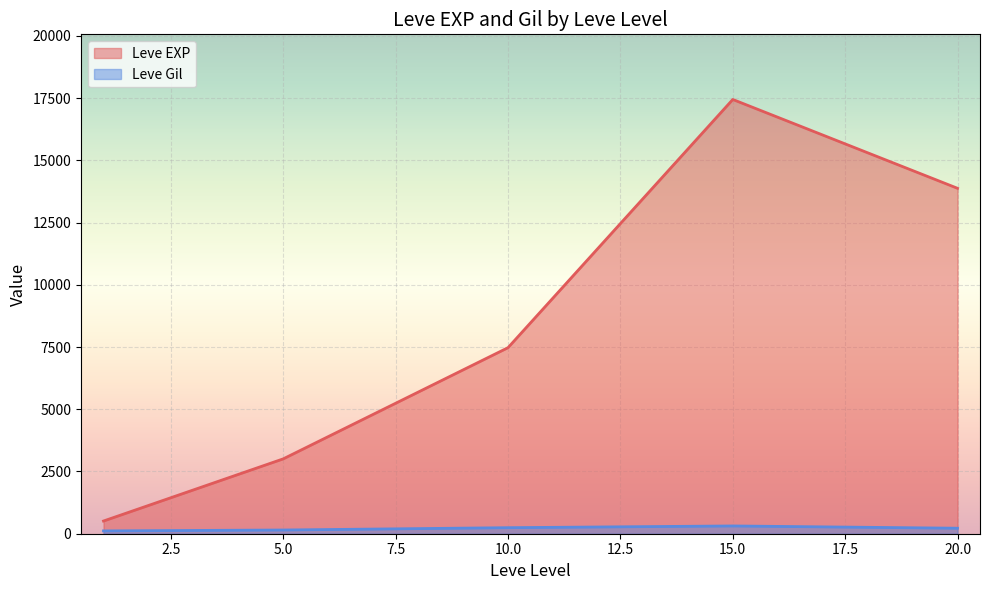

Which series has the largest range (max minus min)?

Leve EXP